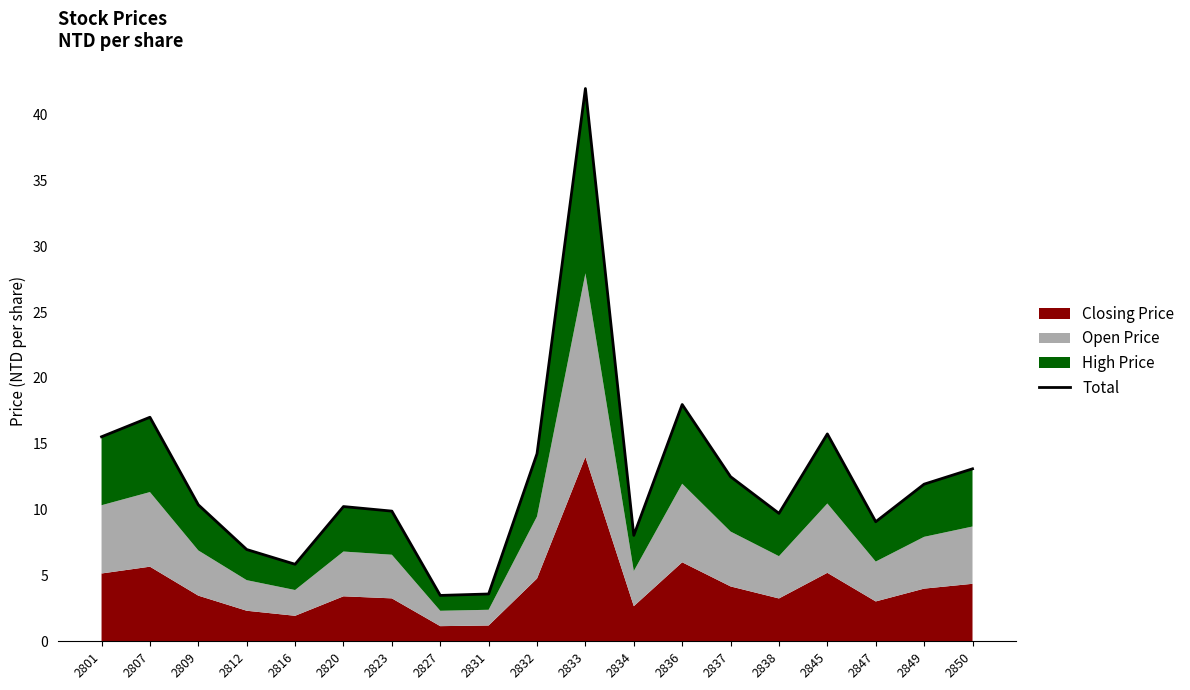

Reading right to left, extract all data points from this chart.

13.1	11.9	9.1	15.8	9.7	12.5	18.0	8.0	42.0	14.2	3.6	3.5	9.9	10.2	5.9	7.0	10.4	17.0	15.5